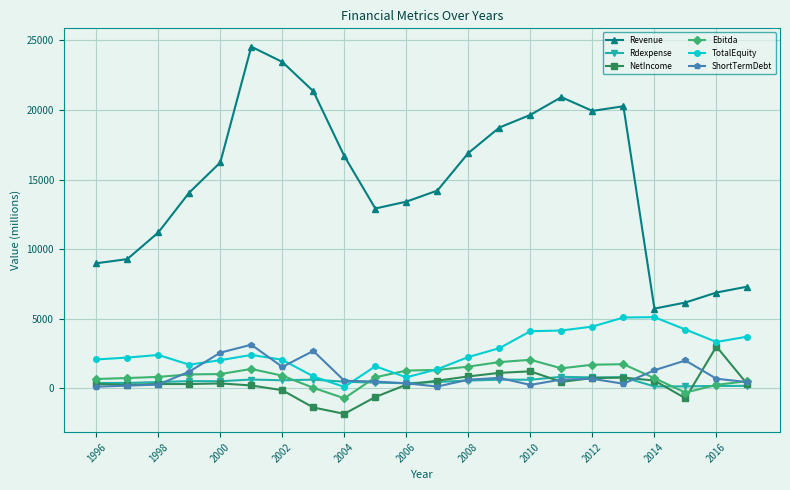

How many series are shown in this chart?

6